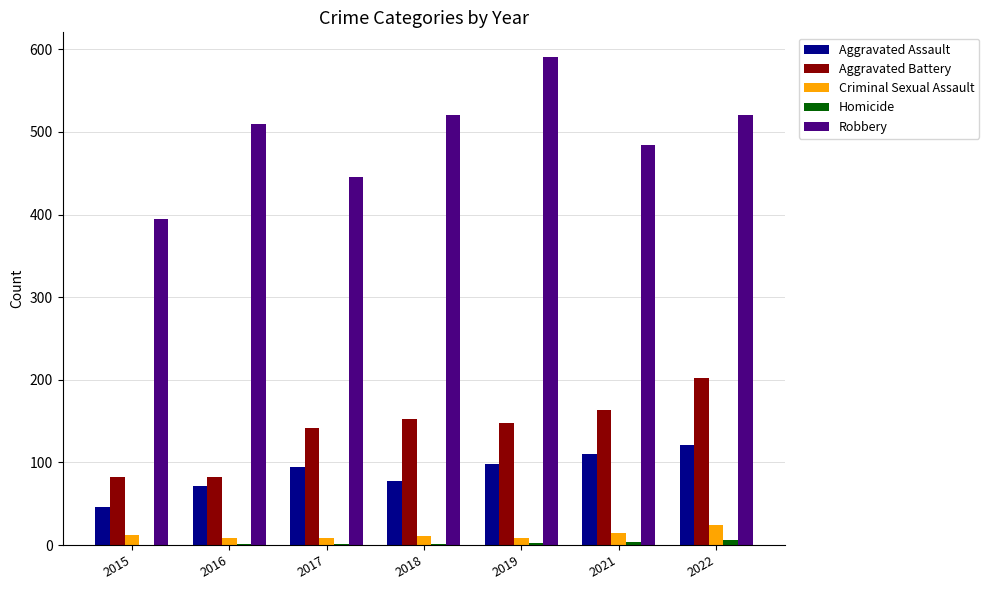

Count the number of categories in the chart.

7